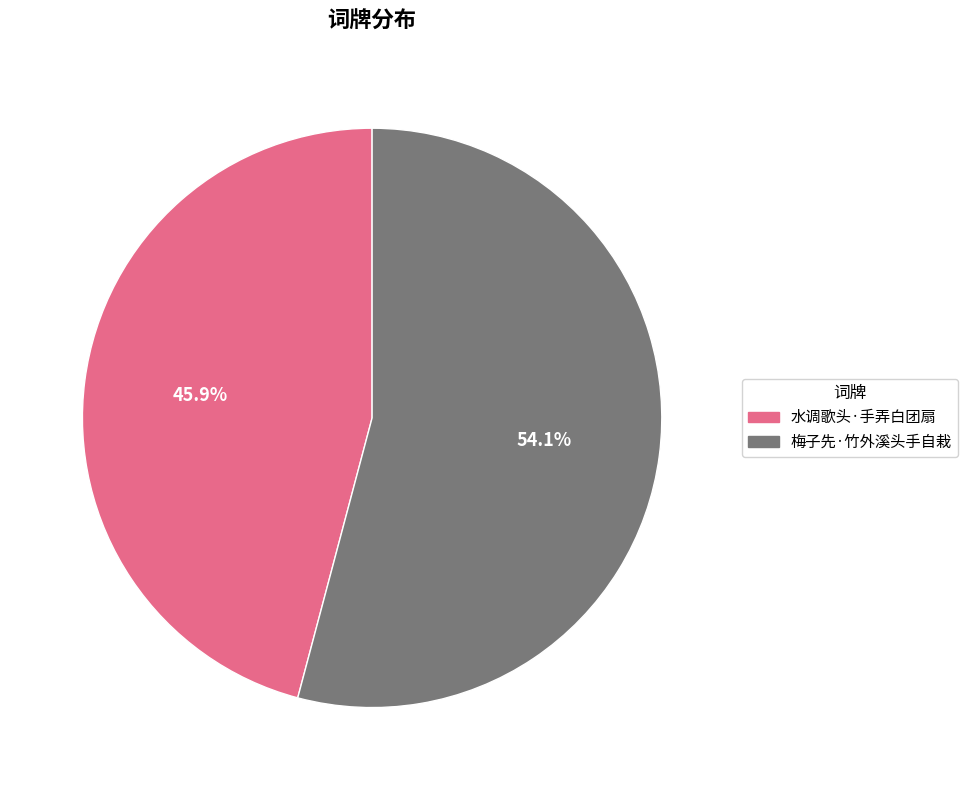

Rank the categories by value from lowest to highest.

水调歌头·手弄白团扇, 梅子先·竹外溪头手自栽